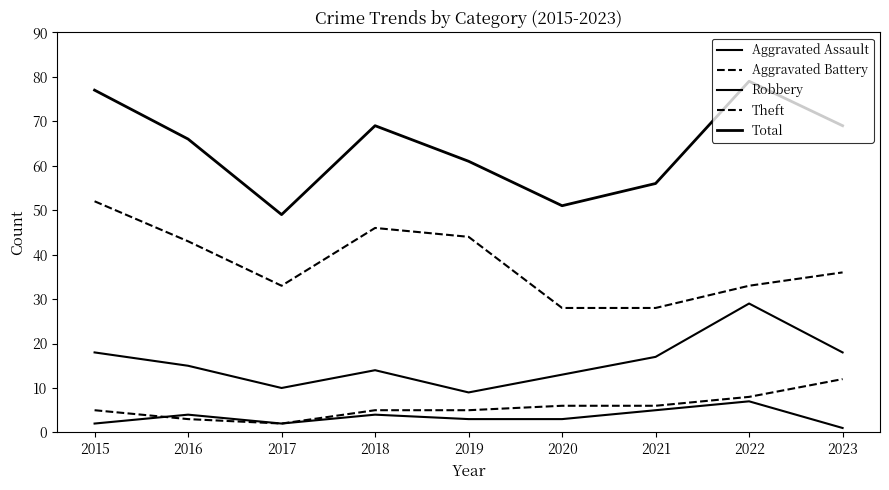

What is the average value of the Aggravated Assault series?

3